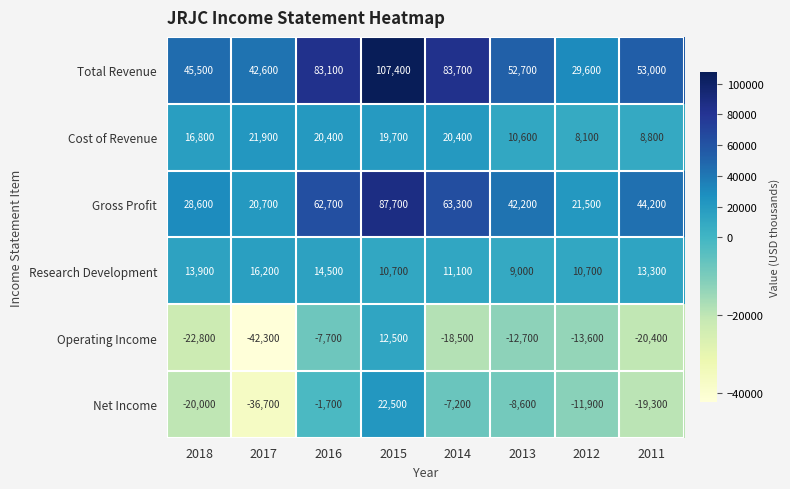

What is the total value across all series at 2014?

152800